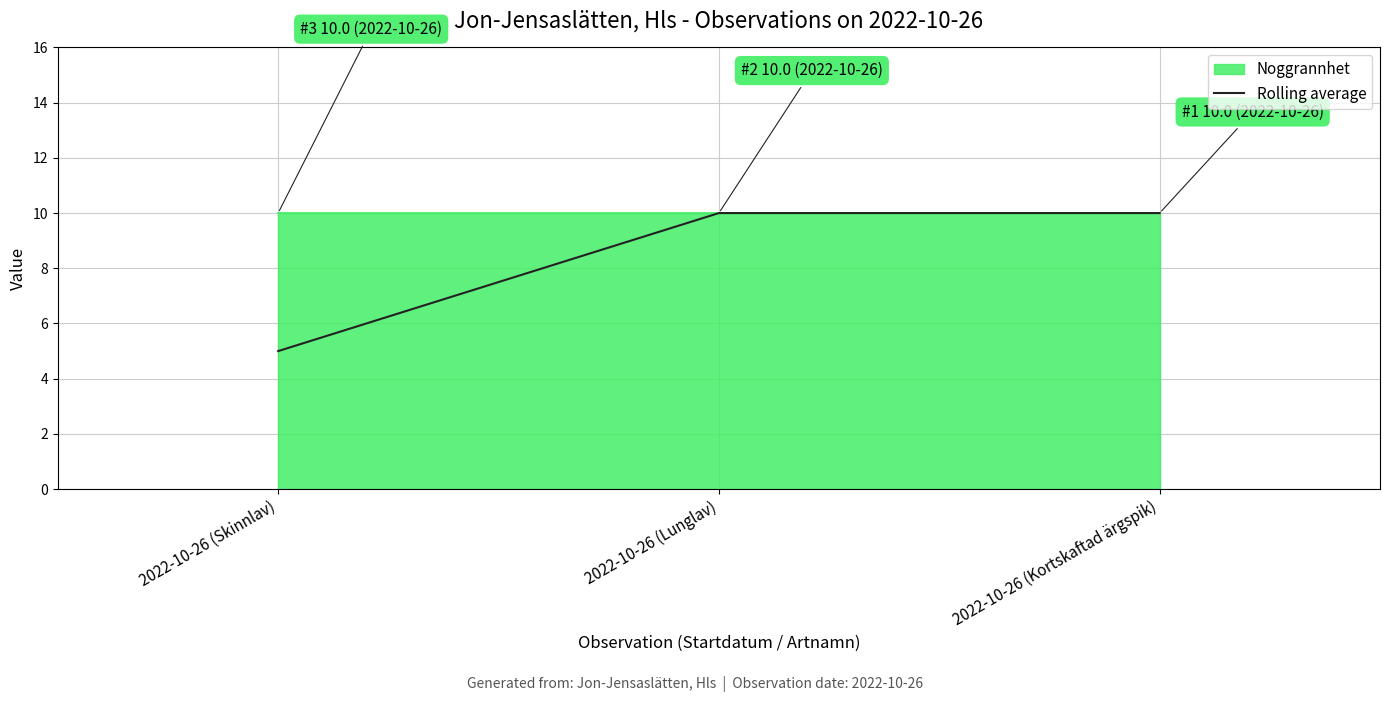

At which label does Rolling average reach its minimum?

2022-10-26 (Skinnlav)